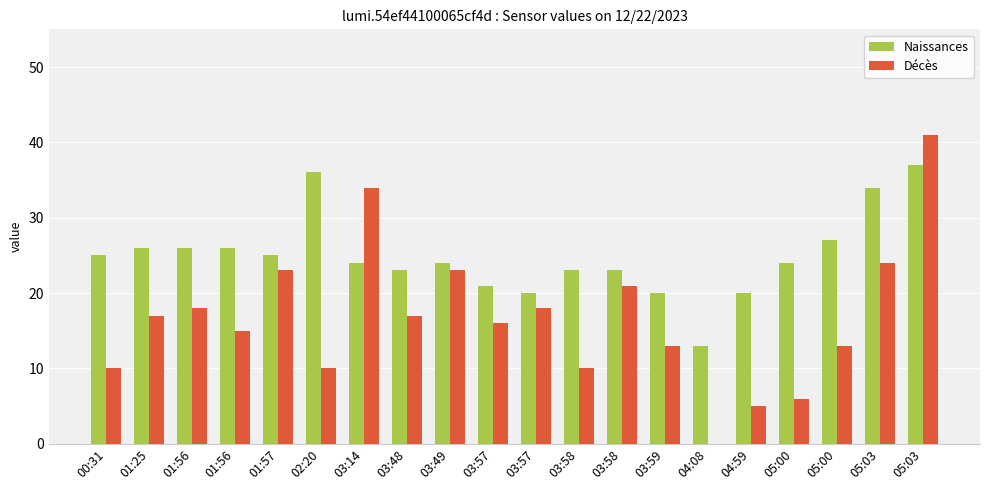

At which label does Décès reach its minimum?

04:08